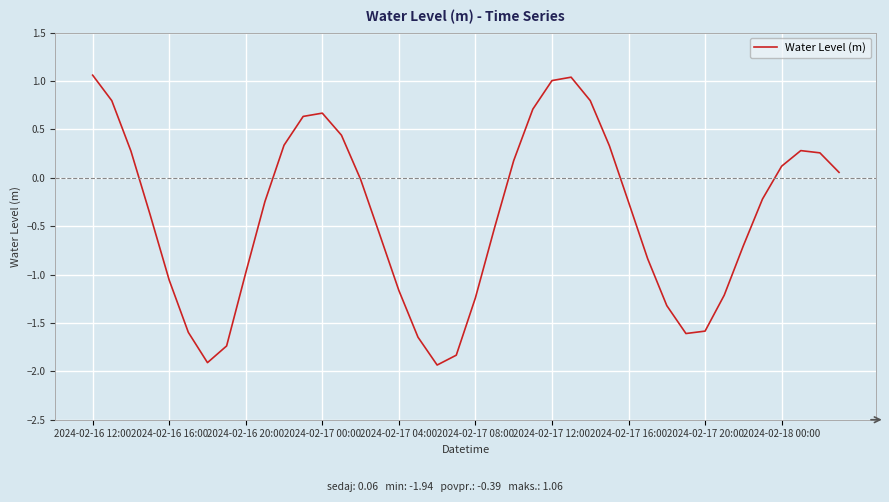

What is the smallest value displayed?

-1.9